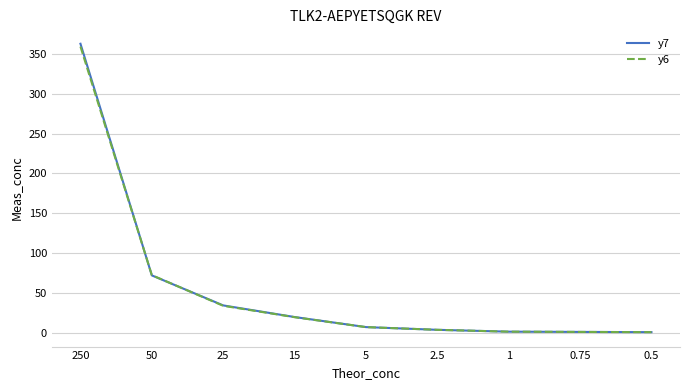

Is it true that y7 equals 362.8 at 250?

True